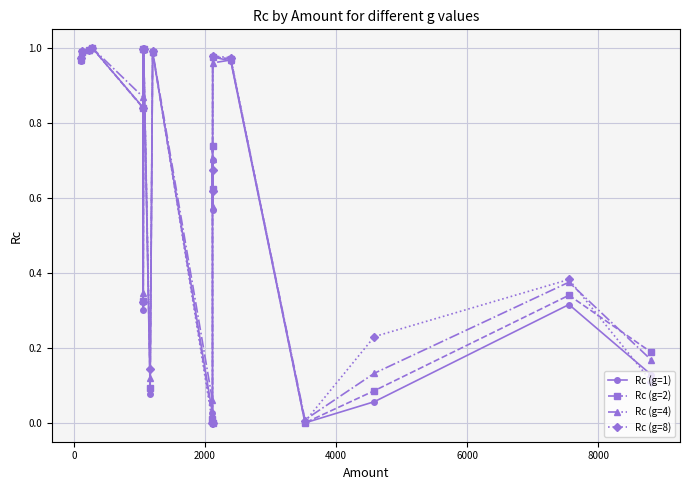

What is the difference between the second highest and minimum values in the Rc (g=4) series?

1.0